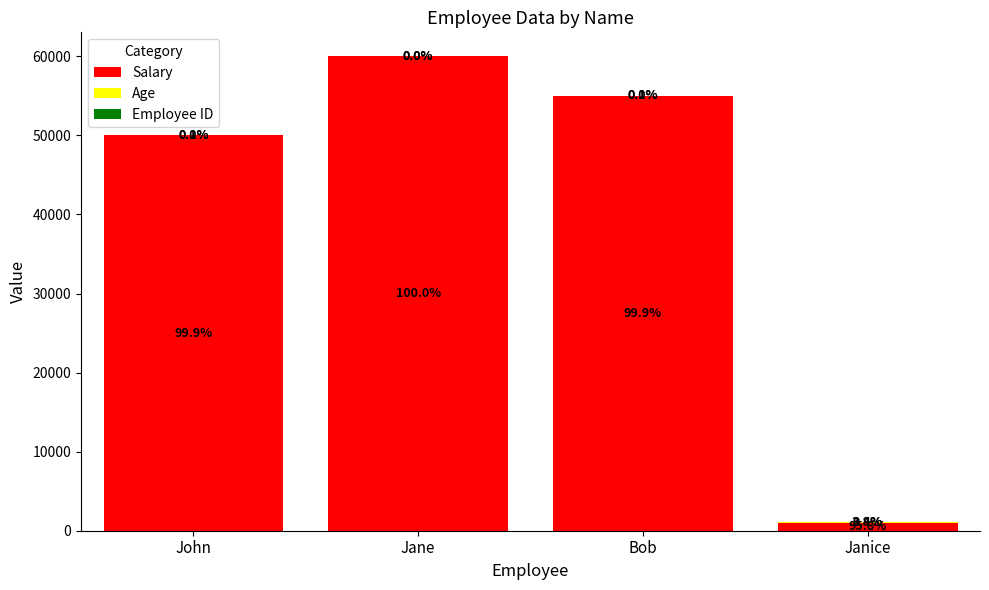

Does the chart contain stacked bars?

Yes